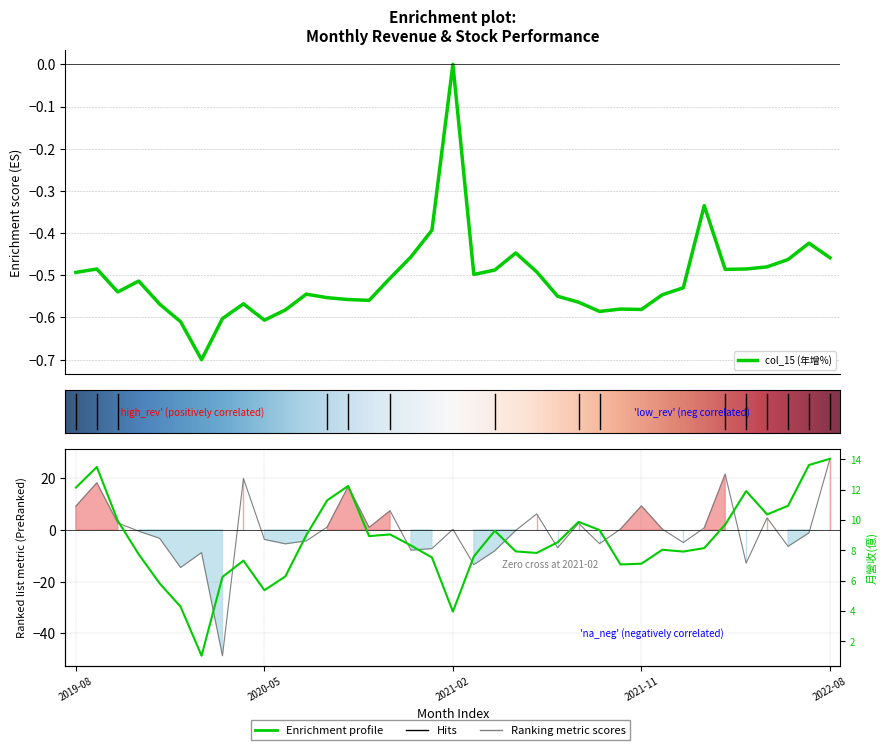

At which label does col_15 (年增%) reach its minimum?

2020-02